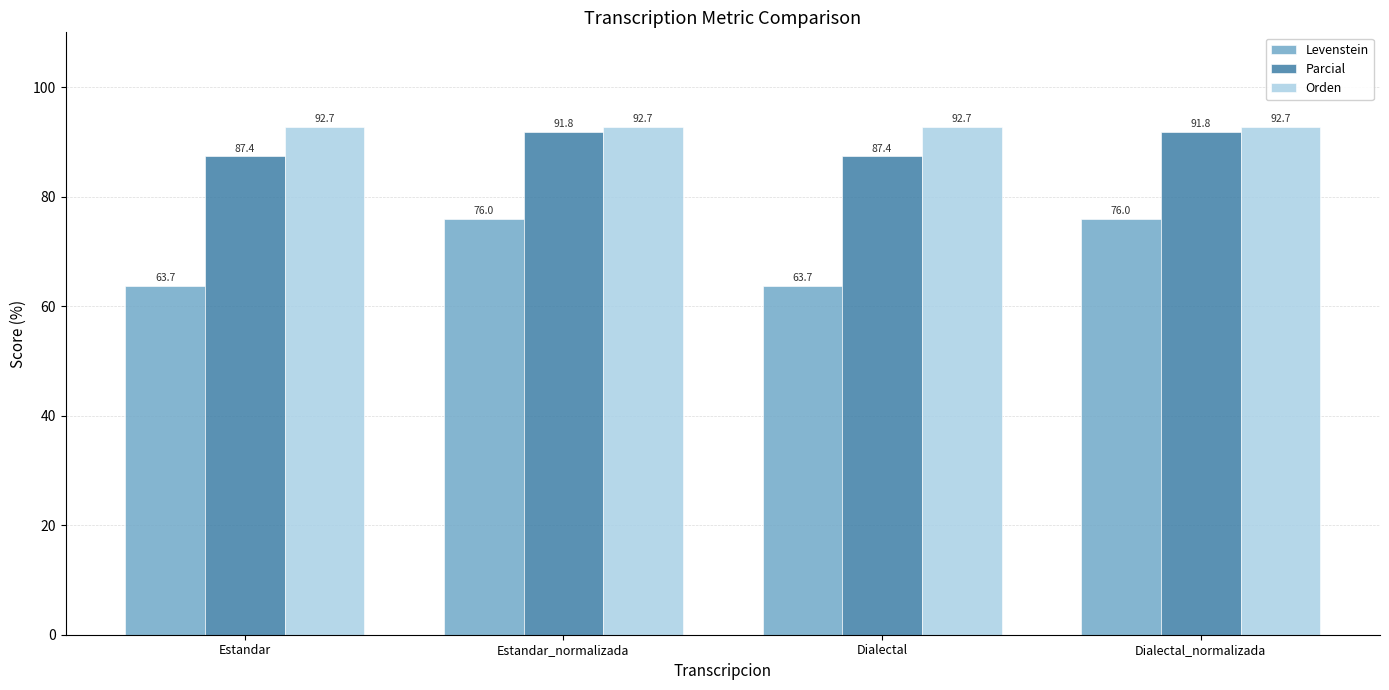

True or false: Levenstein has a value of 96.7 at Estandar.

False